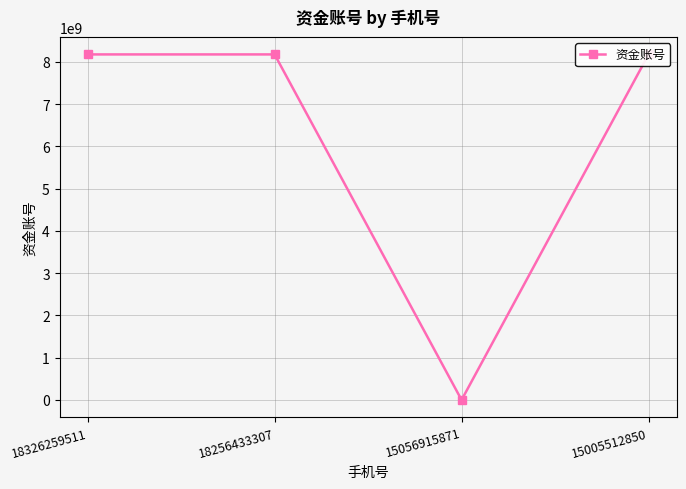

What is the greatest value displayed?

8176001346